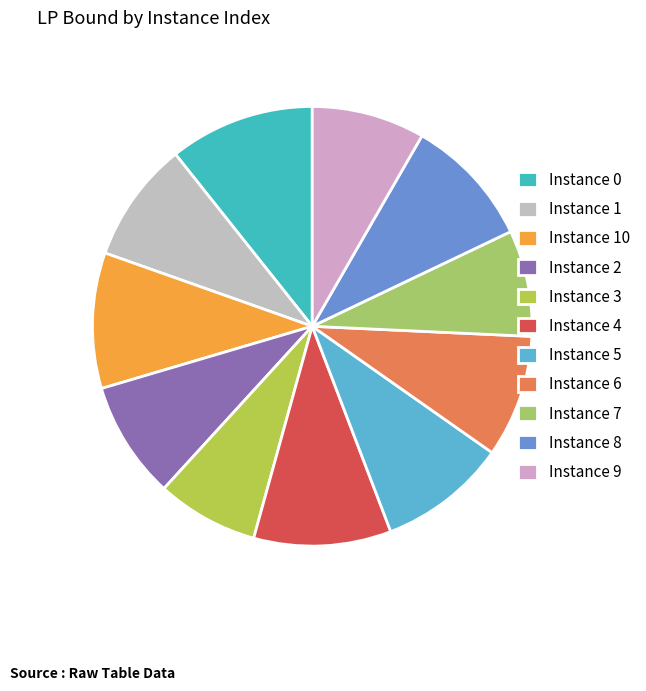

How many segments does this pie chart have?

11